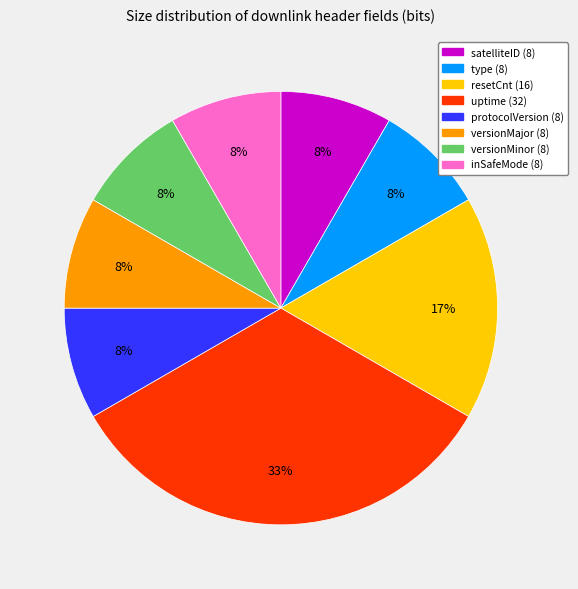

To the nearest percent, what is the combined percentage of uptime and type?

42%